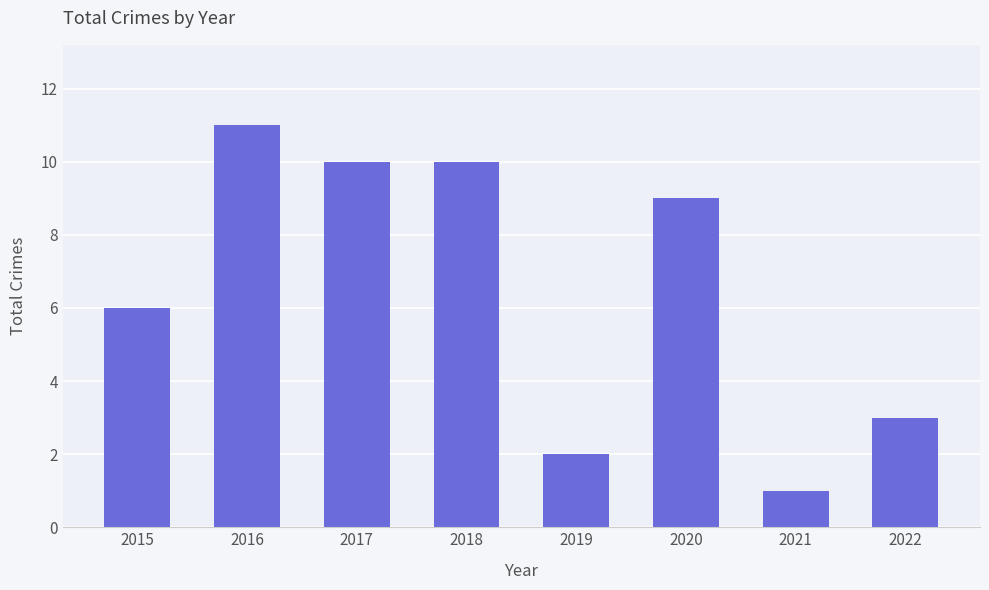

What is the change in value from 2015 to 2022?

-3